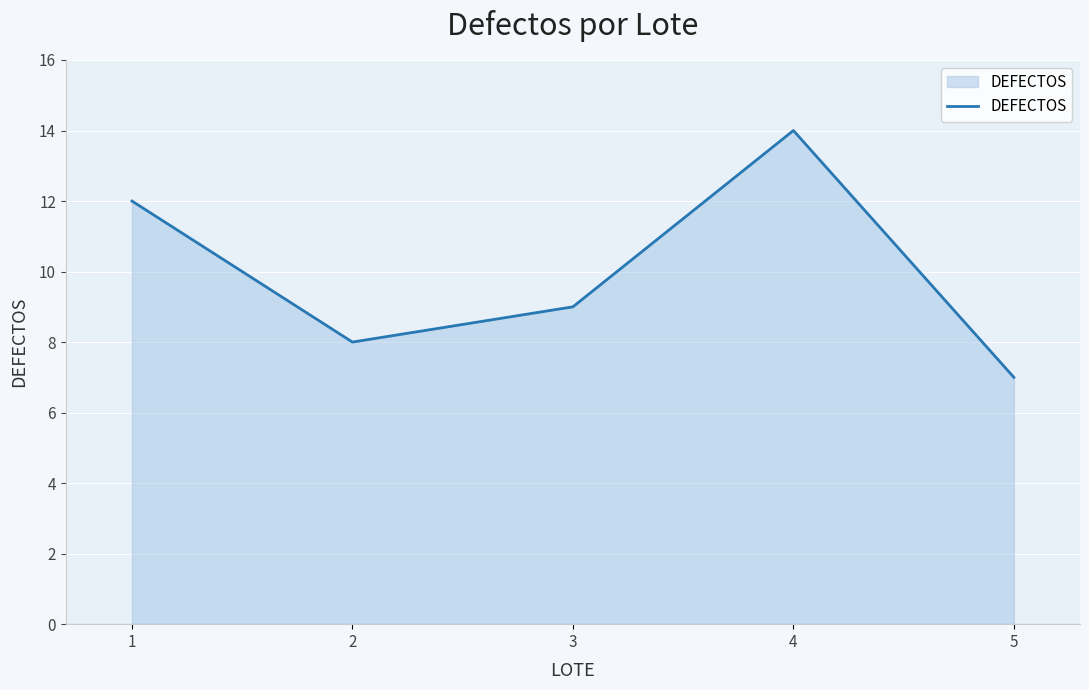

What value does the data have at 5?

7